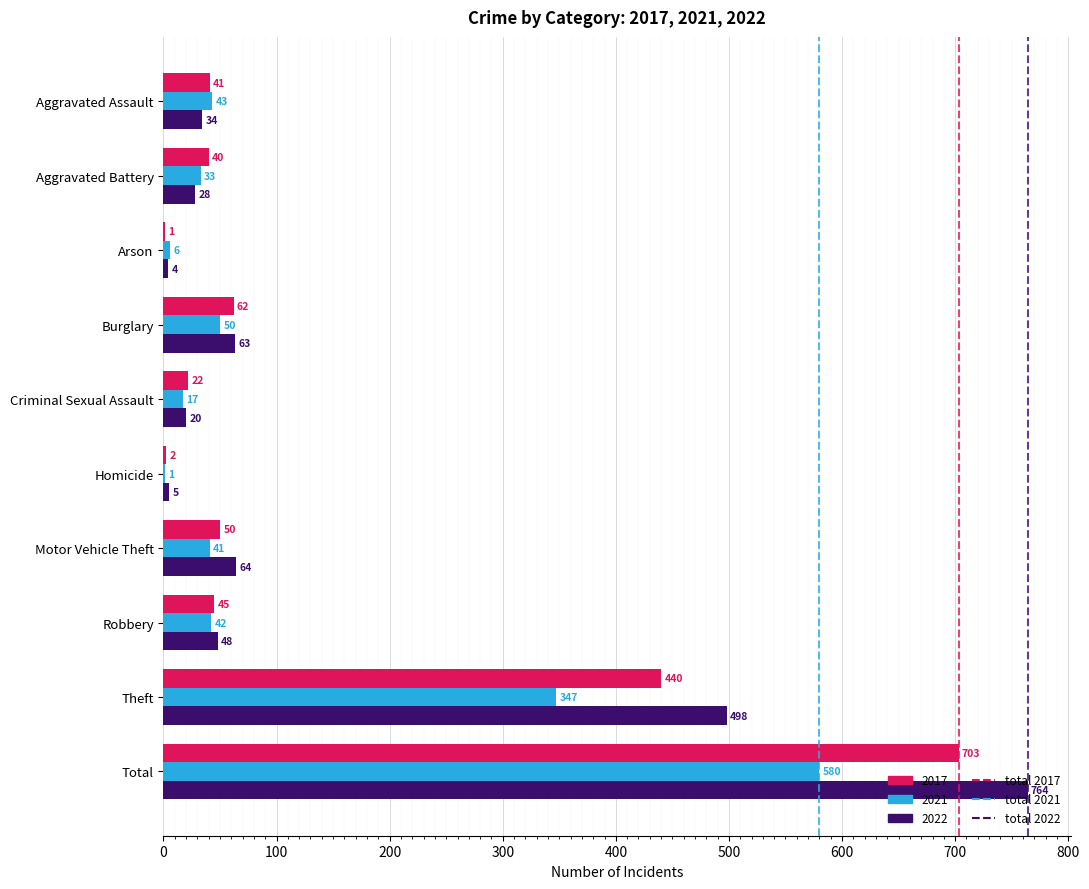

True or false: 2022 has a value of 75 at Robbery.

False